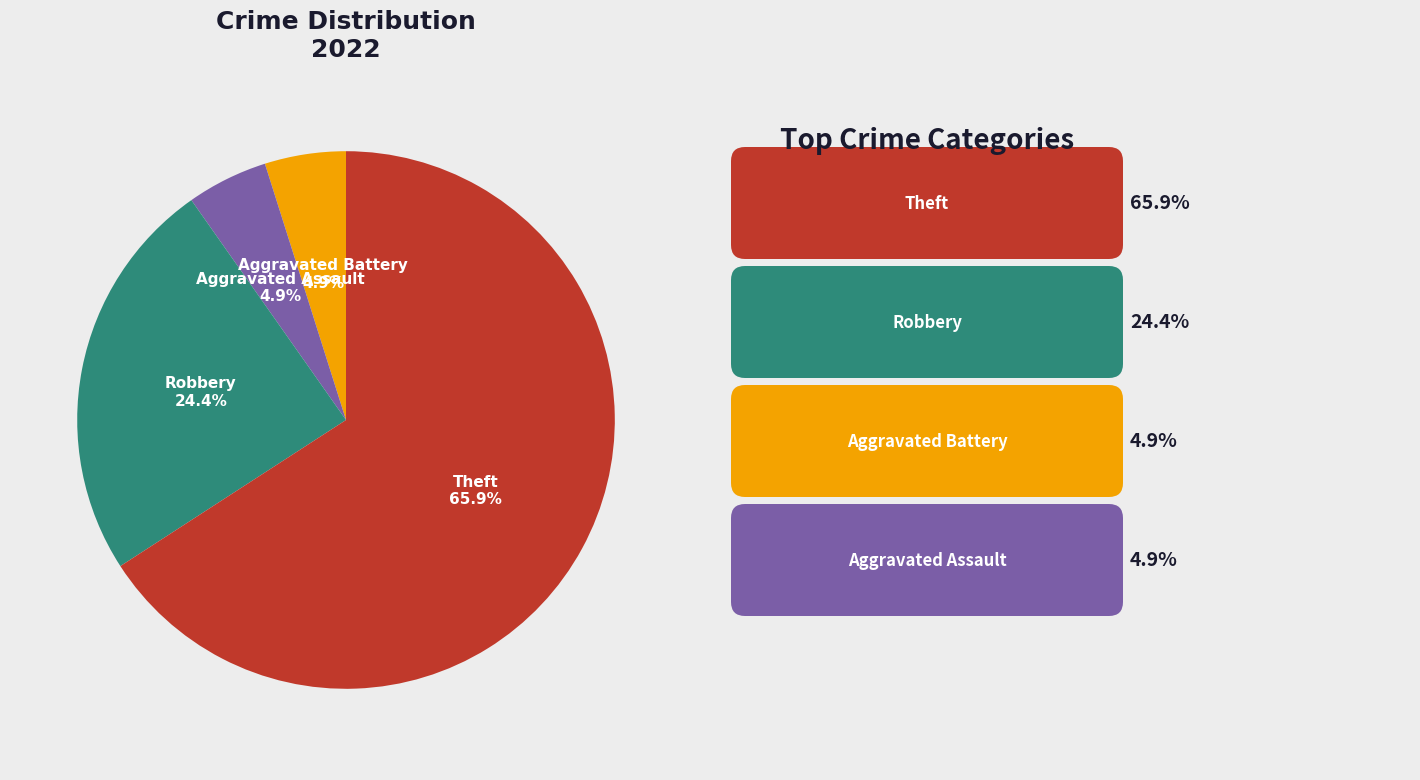

Does any single category account for the majority?

Yes